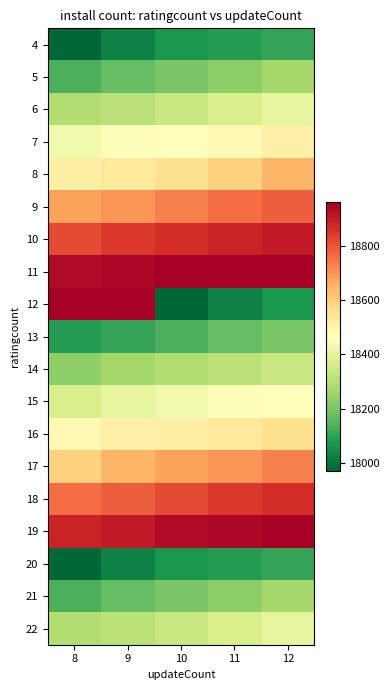

Reading left to right, transcribe all the data shown in this chart.

4: 8=17972	9=18027	10=18070	11=18087	12=18106
5: 8=18137	9=18169	10=18202	11=18233	12=18266
6: 8=18289	9=18310	10=18338	11=18369	12=18406
7: 8=18430	9=18455	10=18470	11=18486	12=18509
8: 8=18516	9=18528	10=18562	11=18592	12=18647
9: 8=18681	9=18698	10=18731	11=18760	12=18783
10: 8=18815	9=18845	10=18865	11=18886	12=18905
11: 8=18935	9=18941	10=18960	11=18960	12=18960
12: 8=18960	9=18960	10=17972	11=18027	12=18070
13: 8=18087	9=18106	10=18137	11=18169	12=18202
14: 8=18233	9=18266	10=18289	11=18310	12=18338
15: 8=18369	9=18406	10=18430	11=18455	12=18470
16: 8=18486	9=18509	10=18516	11=18528	12=18562
17: 8=18592	9=18647	10=18681	11=18698	12=18731
18: 8=18760	9=18783	10=18815	11=18845	12=18865
19: 8=18886	9=18905	10=18935	11=18941	12=18960
20: 8=17972	9=18027	10=18070	11=18087	12=18106
21: 8=18137	9=18169	10=18202	11=18233	12=18266
22: 8=18289	9=18310	10=18338	11=18369	12=18406